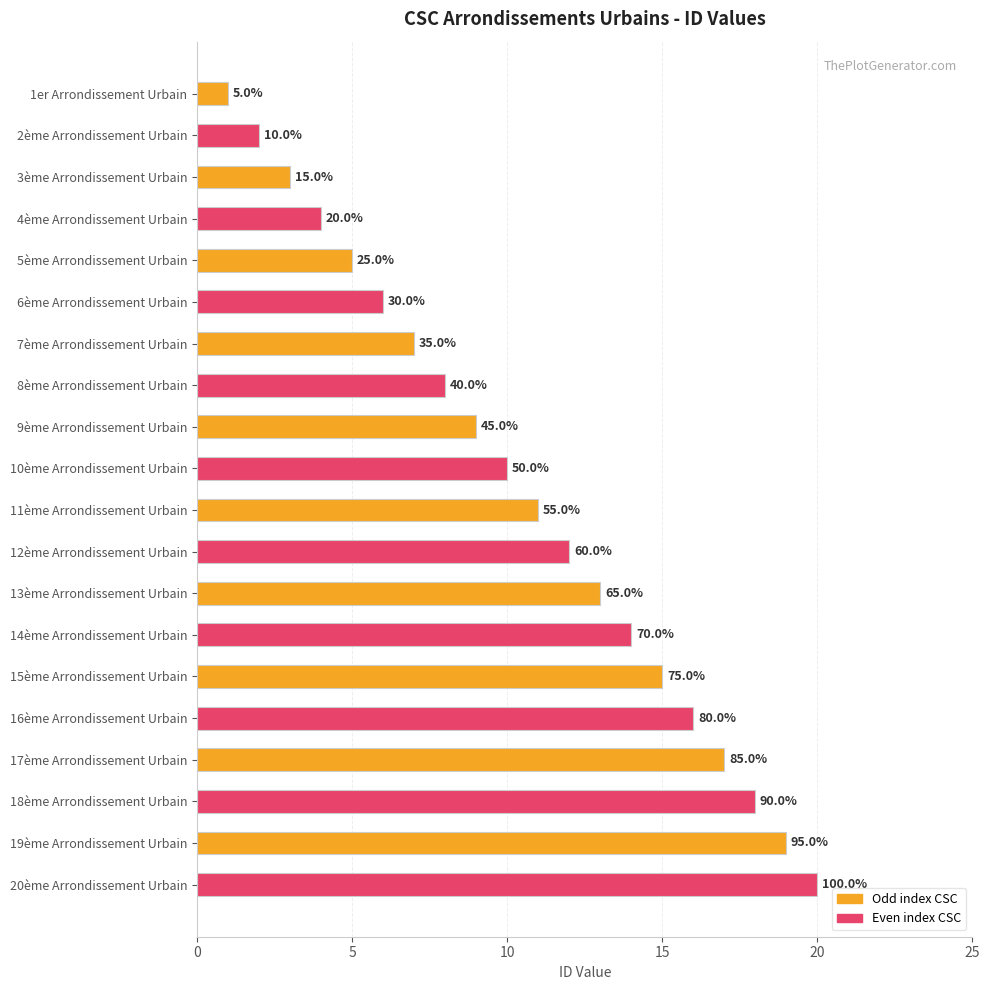

What is the average value?

10